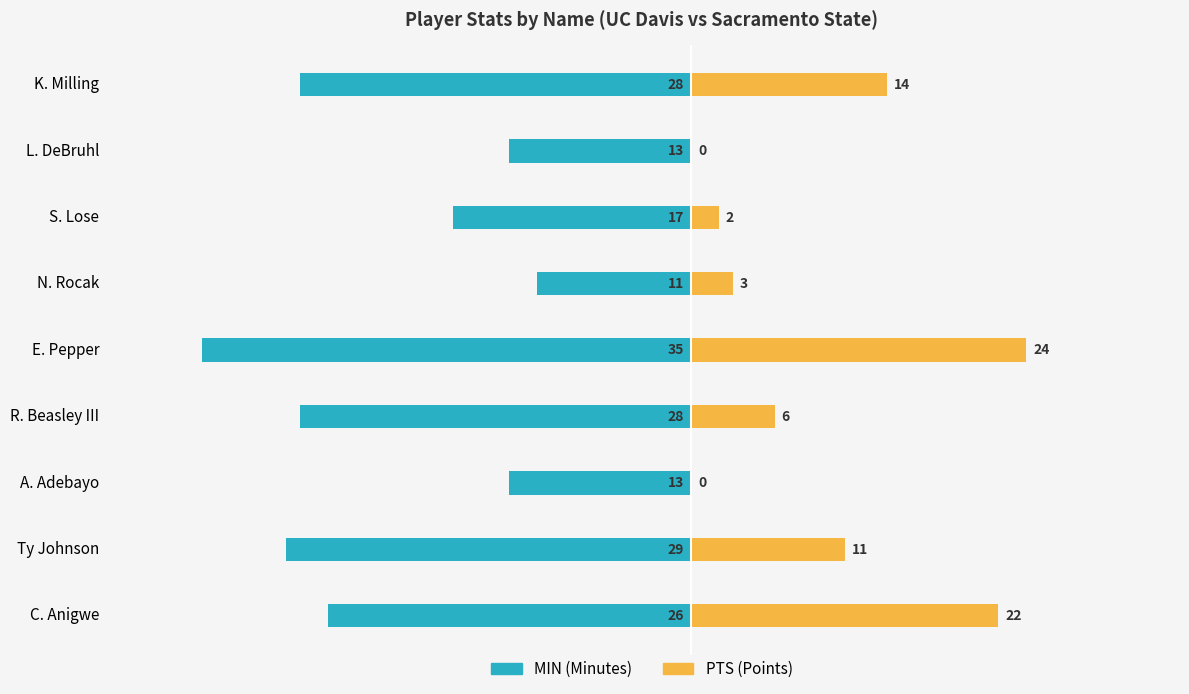

What are all the series names shown in the legend?

MIN, PTS